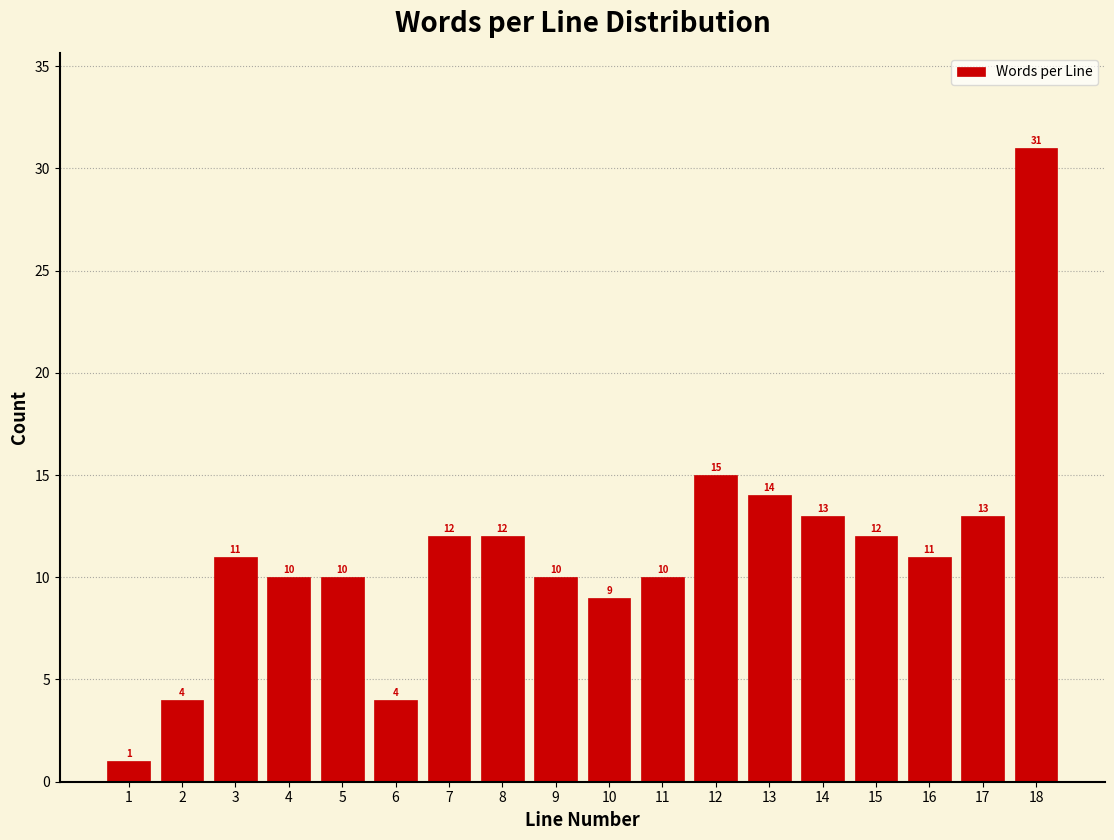

Reading left to right, what are all the values shown in this chart?

1	4	11	10	10	4	12	12	10	9	10	15	14	13	12	11	13	31